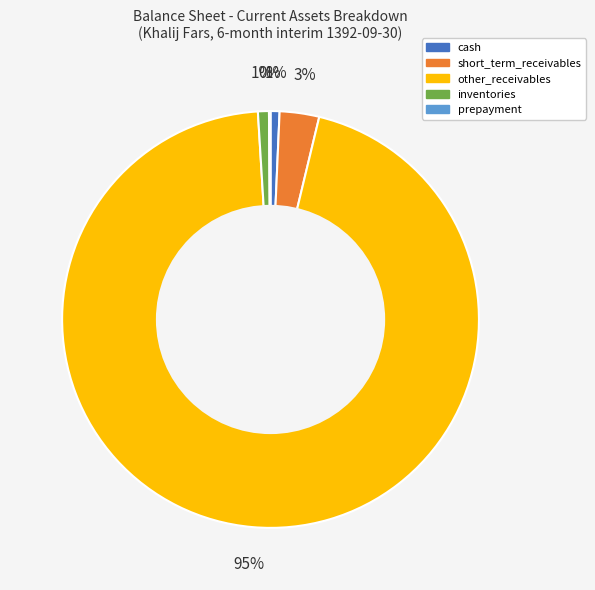

True or false: inventories accounts for 11% of the total.

False